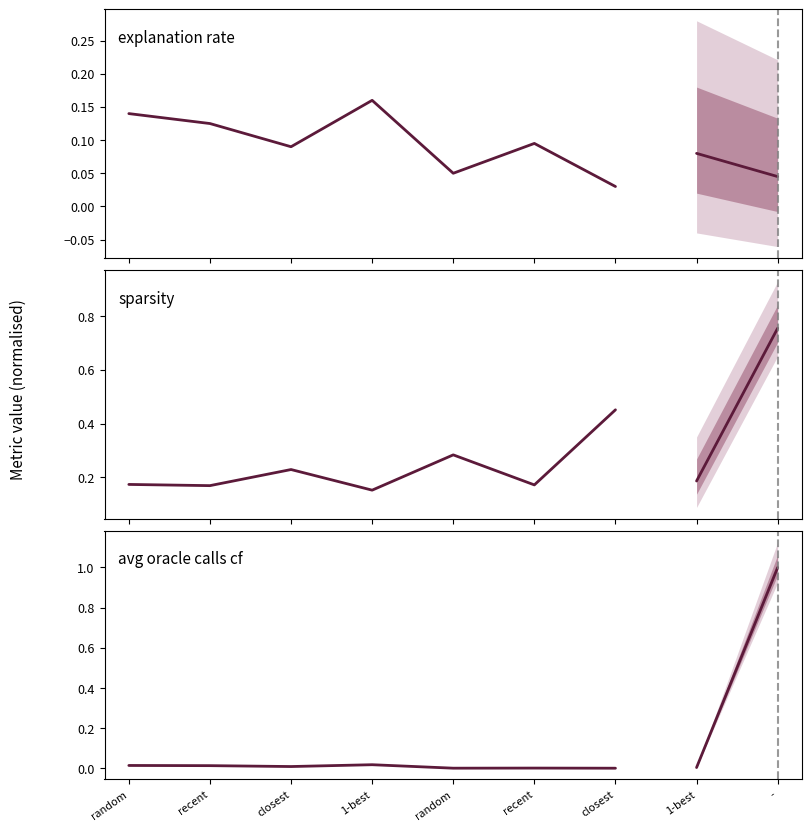

What is the value of the sparsity point at the 3rd from the left?

0.2